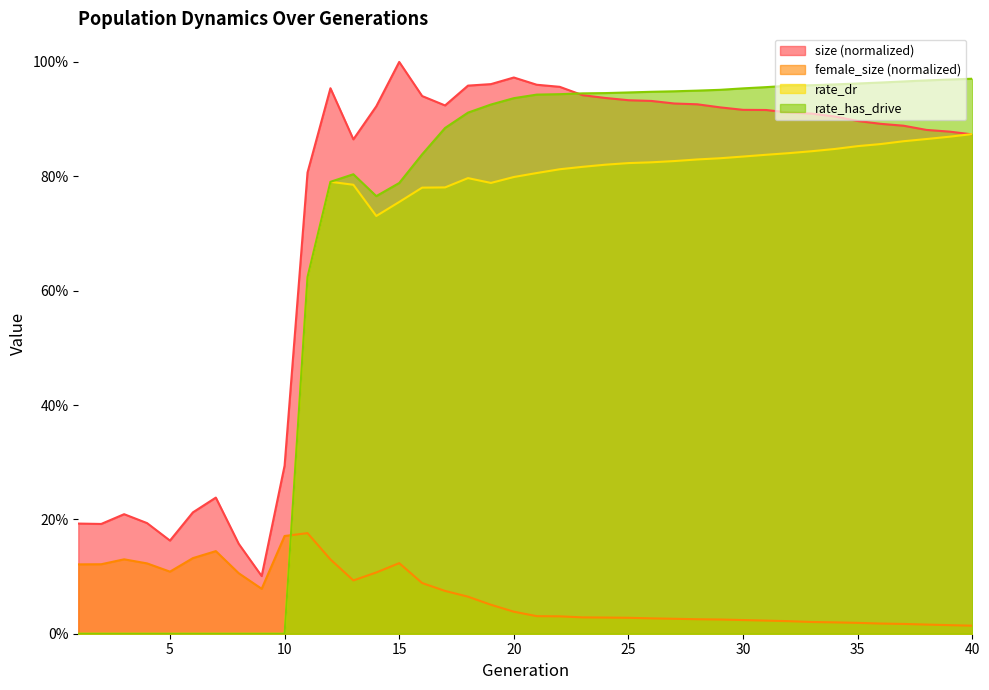

Is it true that rate_has_drive equals 0.4 at 31?

False